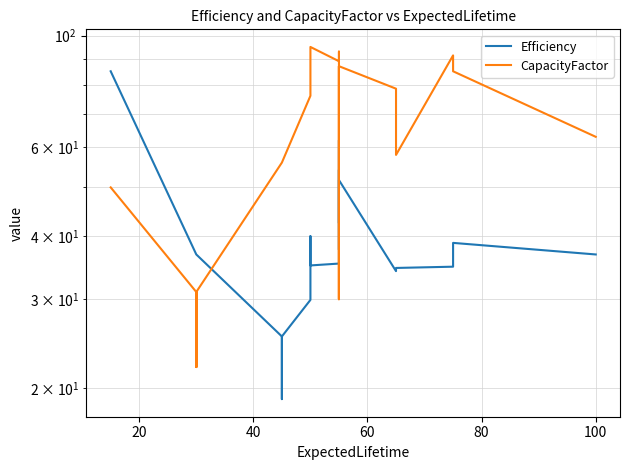

Which series has the largest total across all categories?

CapacityFactor